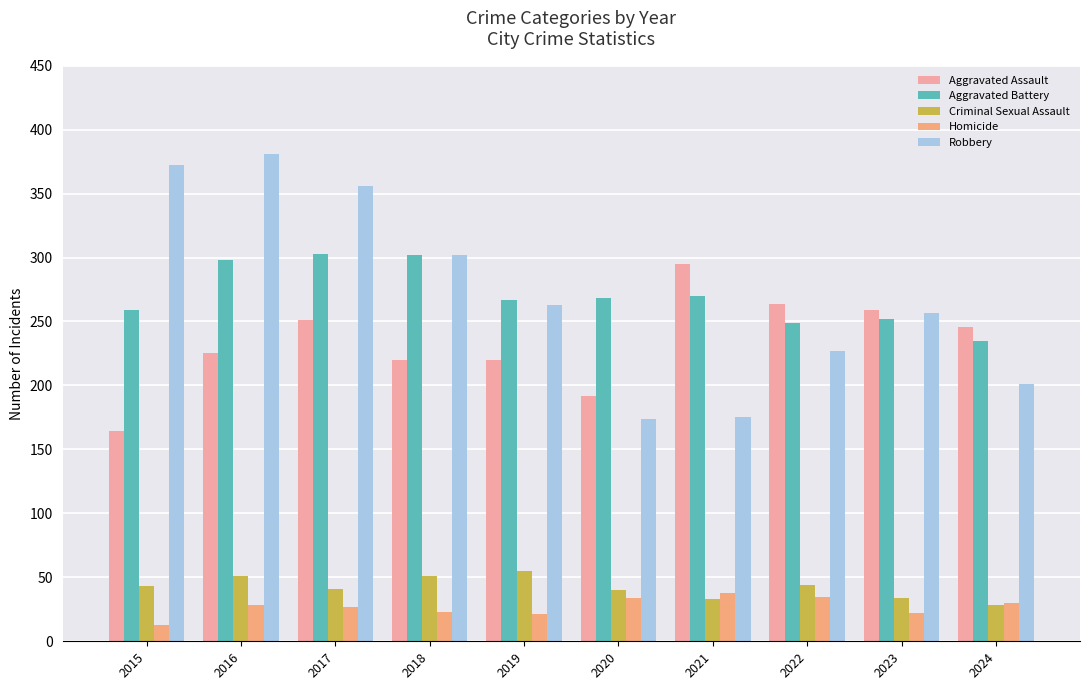

What is the difference between the Criminal Sexual Assault values at 2022 and 2020?

4